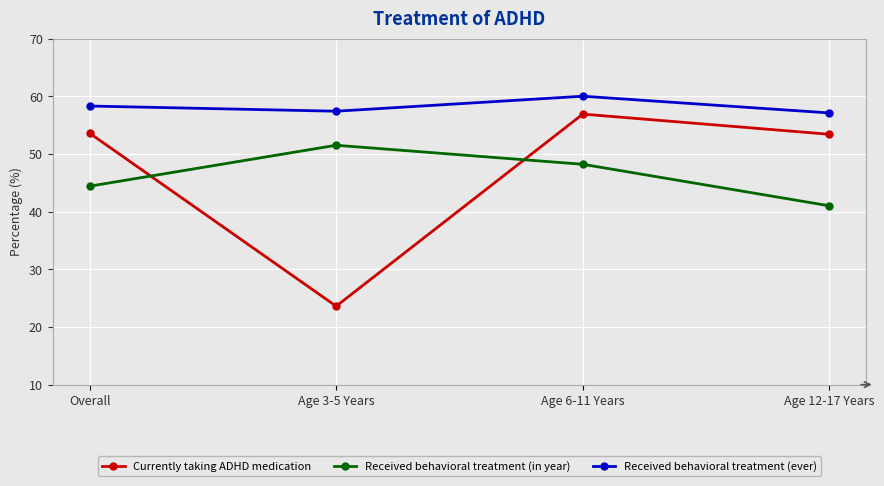

Rank the series at Overall from lowest to highest value.

Received behavioral treatment (in year), Currently taking ADHD medication, Received behavioral treatment (ever)